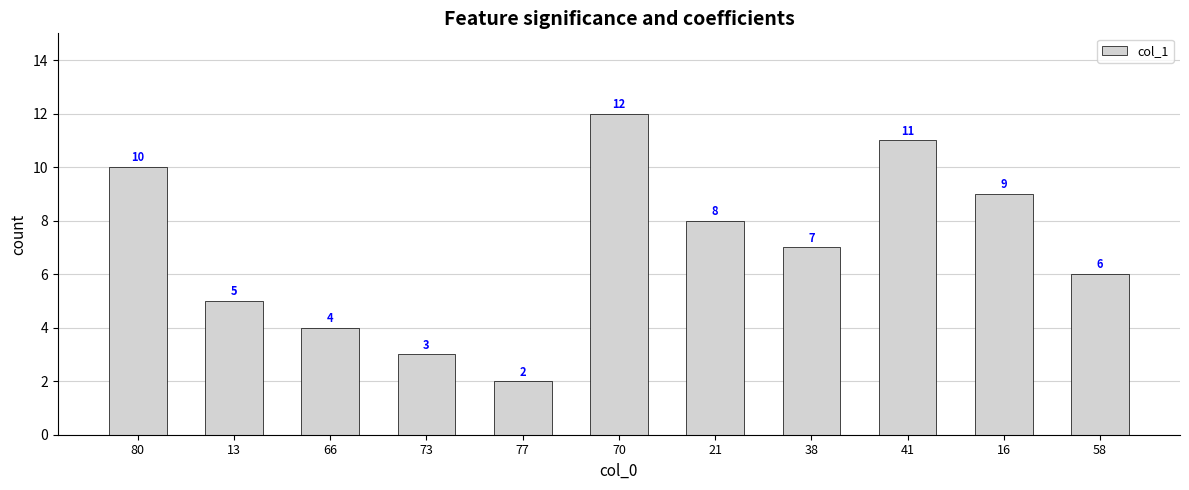

What is the label of the 5th bar from the left?

77